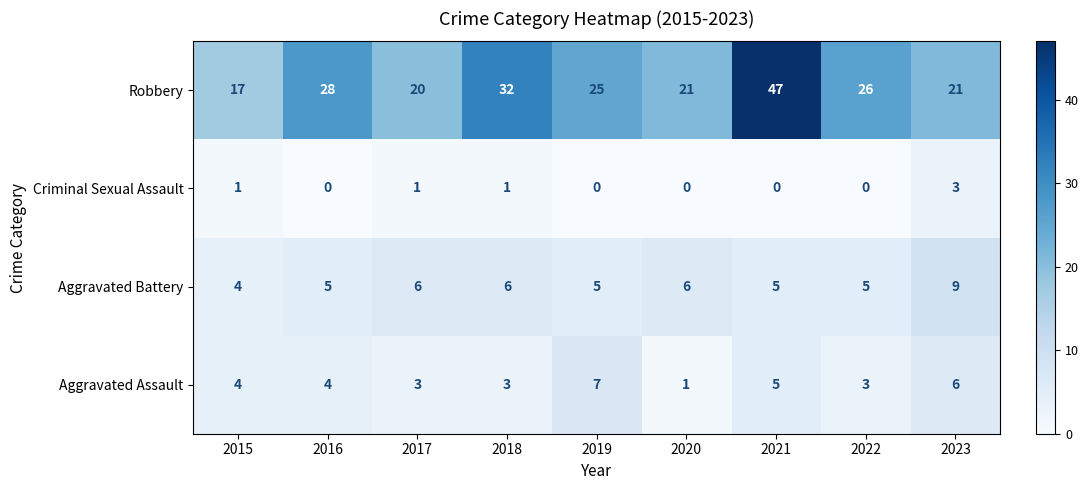

The value of Robbery at 2021 is 68. True or false?

False